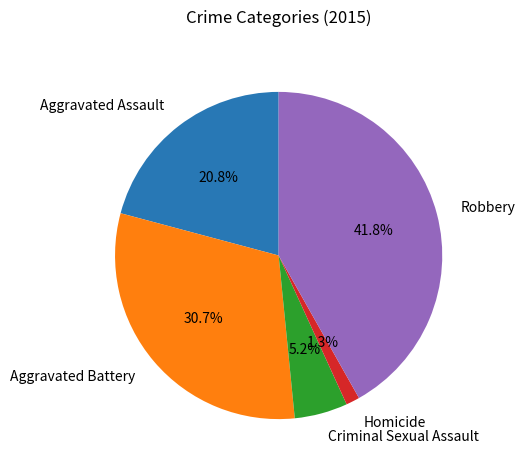

What is the smallest slice in the pie chart?

Homicide